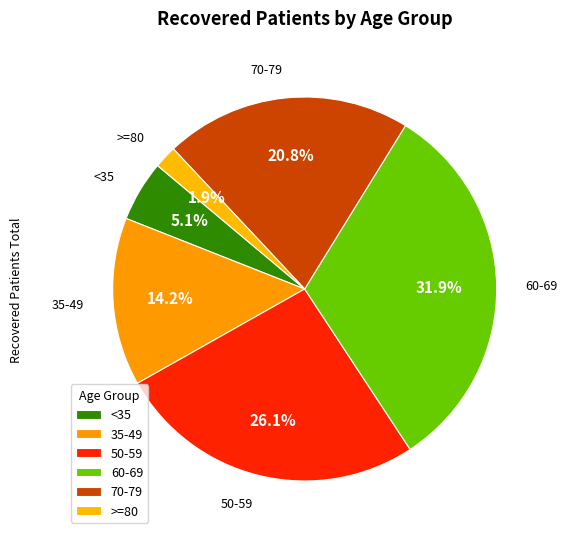

How many slices are in this pie chart?

6